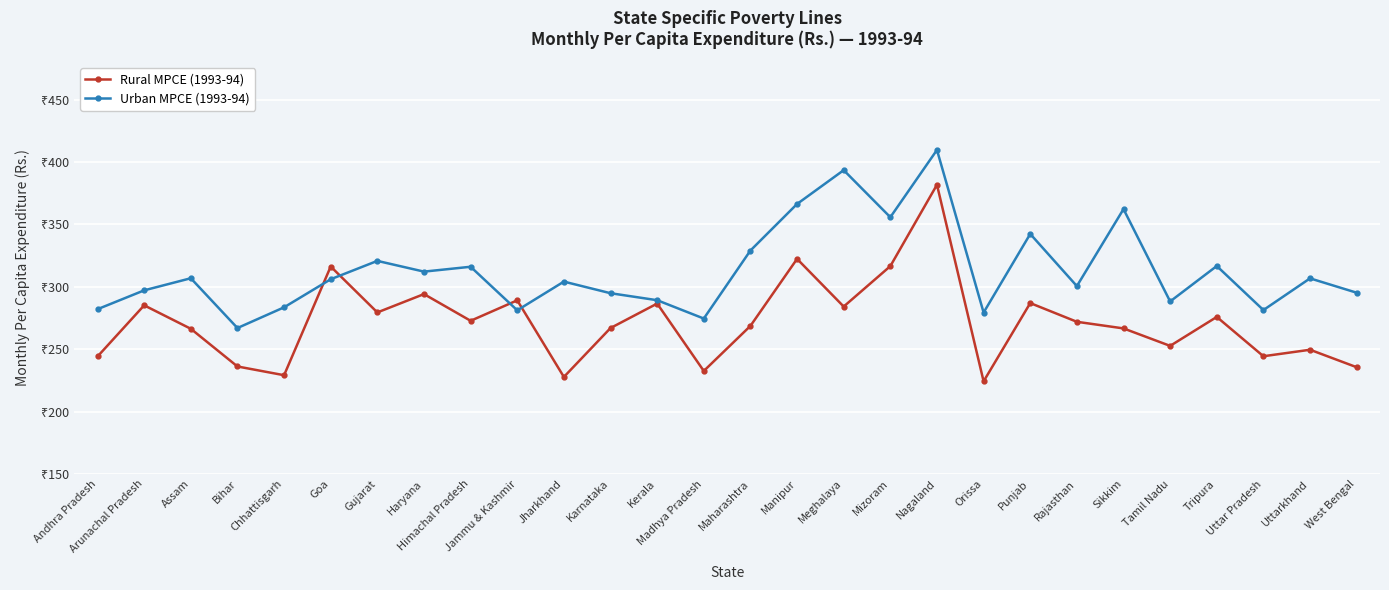

Does the chart have visible grid lines?

Yes